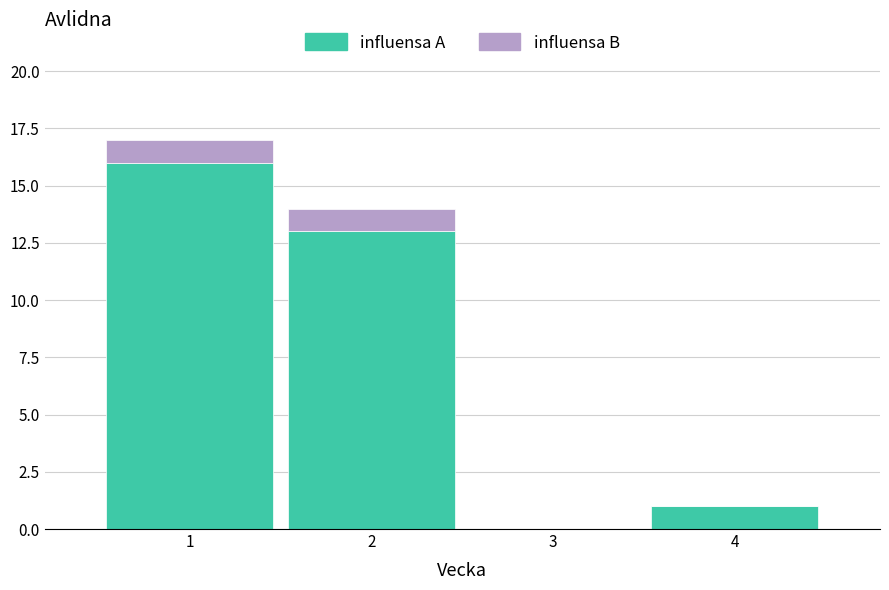

Reading left to right, transcribe this chart: for each stacked bar, give the range it covers on the x-axis and its total height. The values are not printed on the chart, so give them approximately, as read against the axis.

0.5 to 1.5: 17
1.5 to 2.5: 14
2.5 to 3.5: 0
3.5 to 4.5: 1